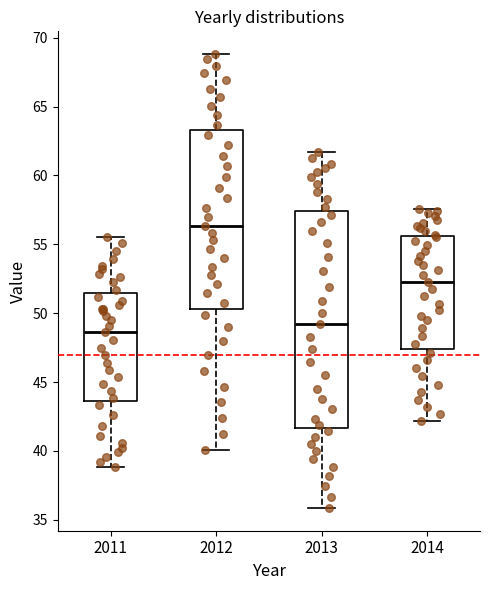

Comparing the boxes themselves (not the whiskers), which one is the tallest?

2013